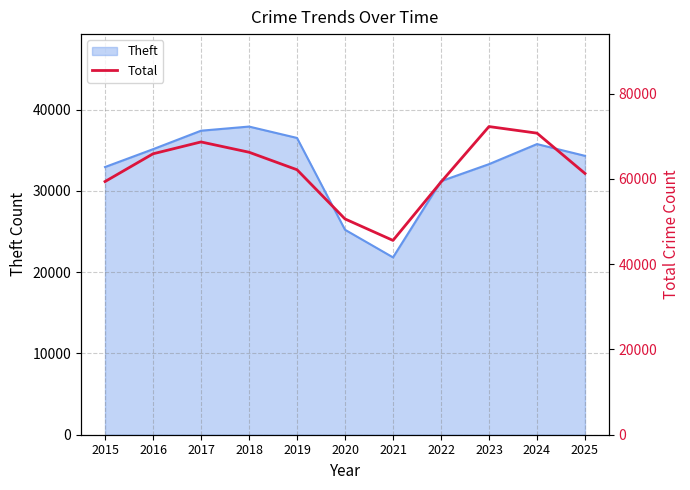

Rank the categories by value from lowest to highest.

2021, 2020, 2022, 2015, 2025, 2019, 2016, 2018, 2017, 2024, 2023